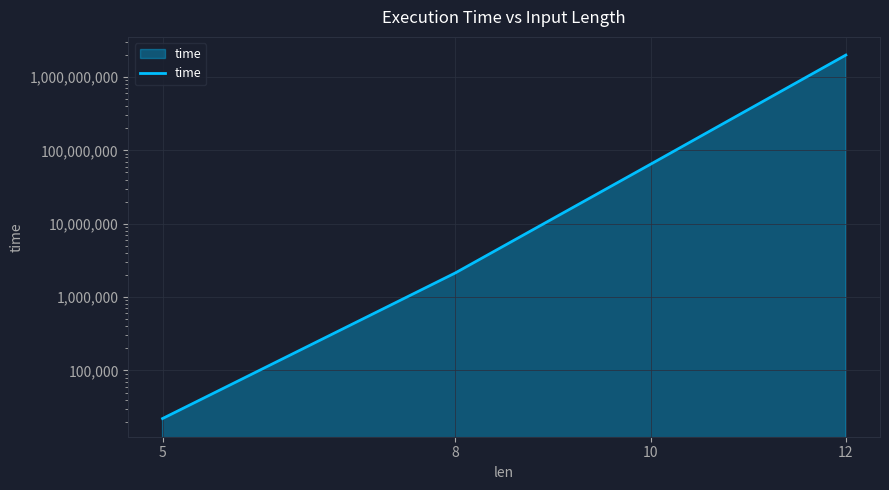

Reading left to right, list all the values displayed in this chart.

22126	2138840	64809090	1992206037